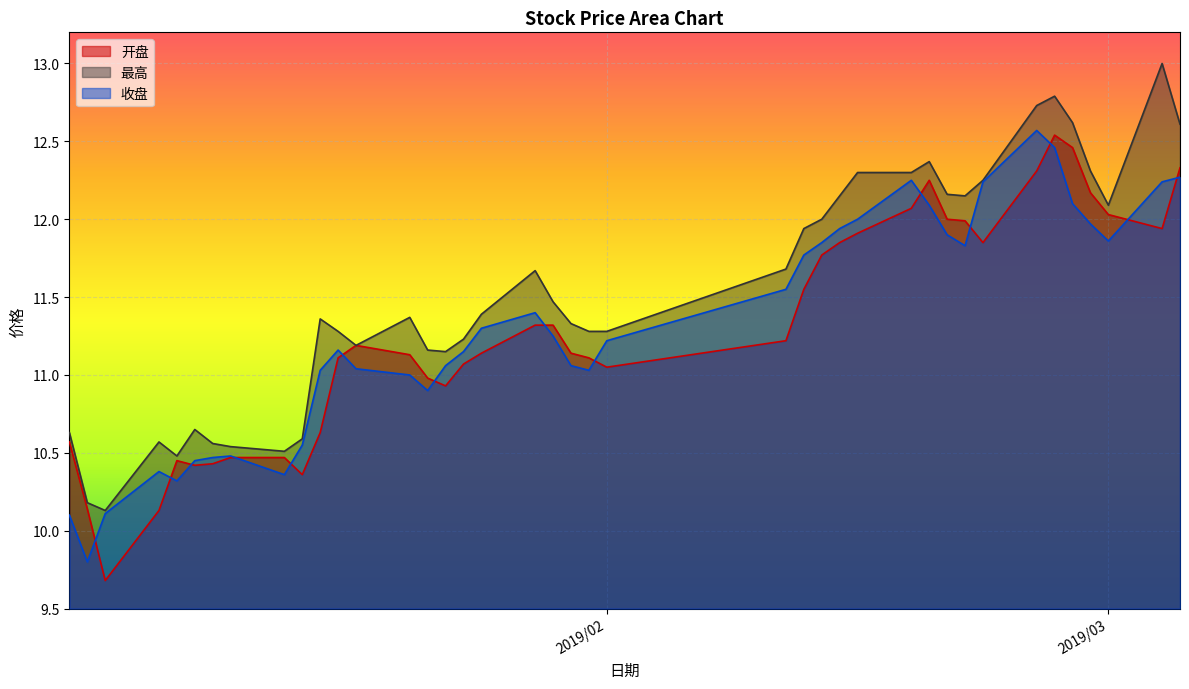

How many distinct data groups are displayed?

3